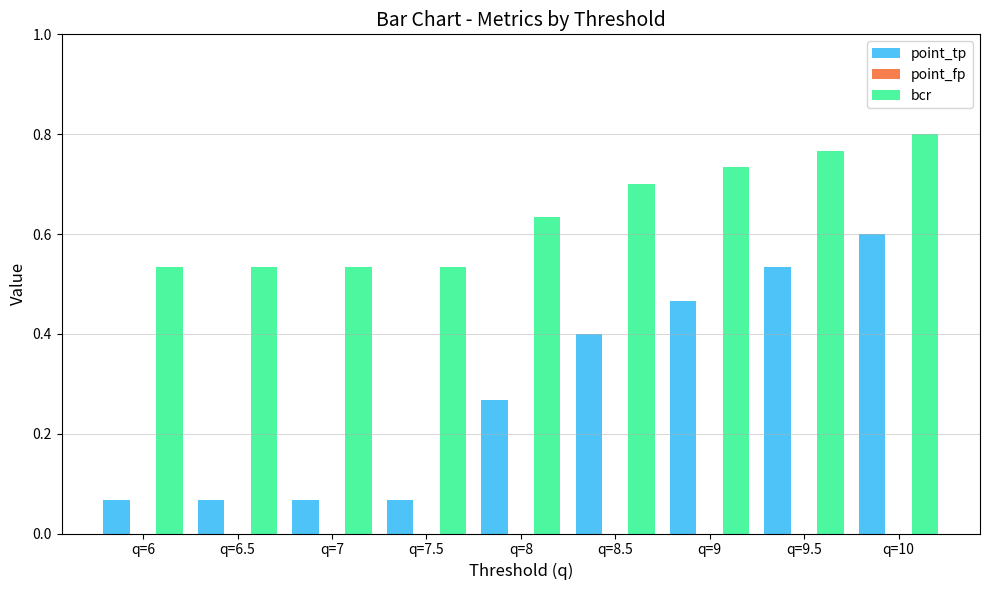

What is the spread (max minus min) of values at q=8?

0.4